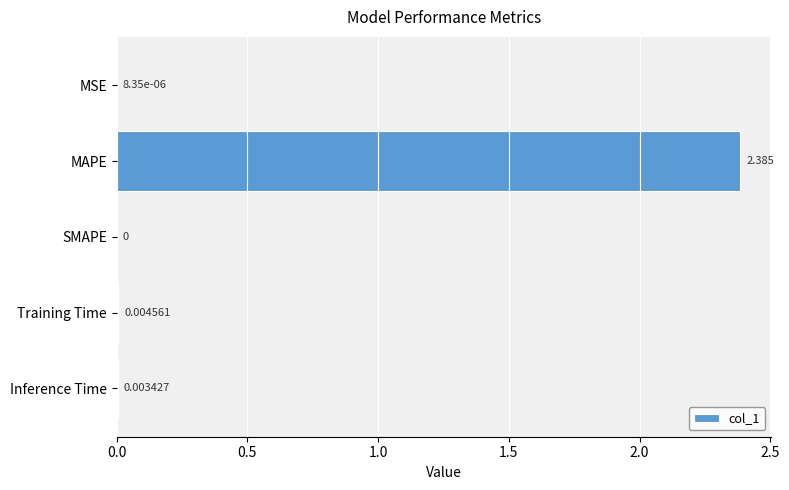

How many distinct data groups are displayed?

1